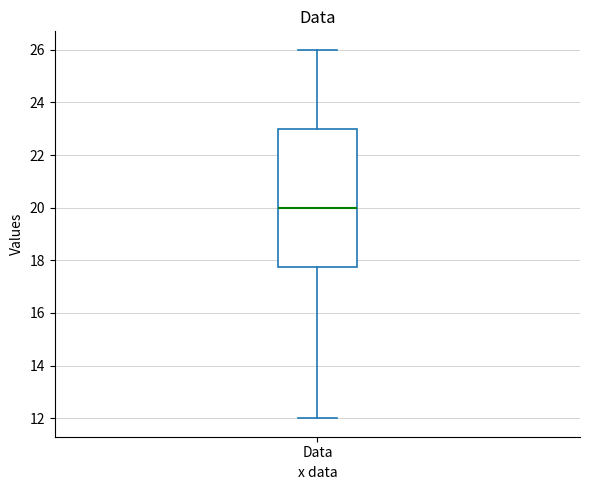

Transcribe this box plot: give where the median line is, the range the box spans, and where the two whiskers end, as read against the y-axis. The values are not printed on the chart, so give them approximately, as read against the axis.

median 20.0, box 17.8 to 23.0, whiskers 12.0 to 26.0